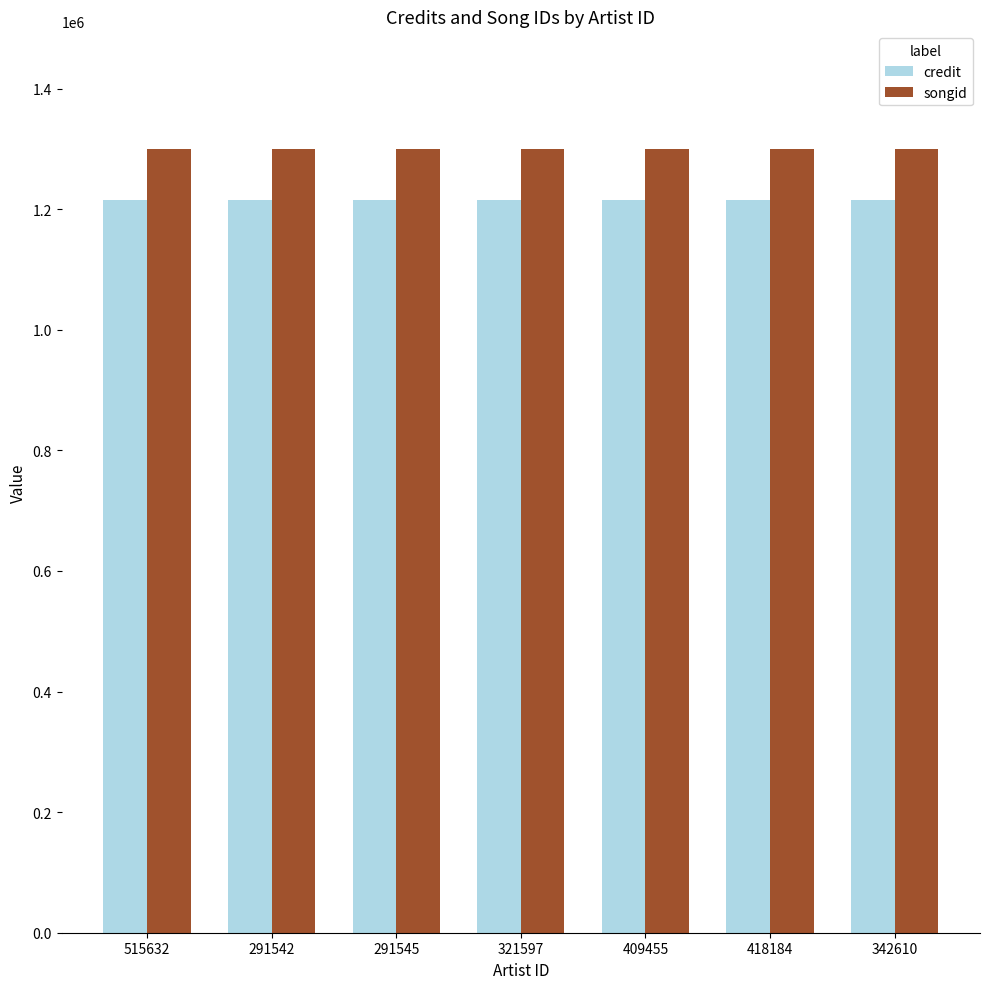

Is the value of songid at 291545 greater than the value of credit at 342610?

Yes